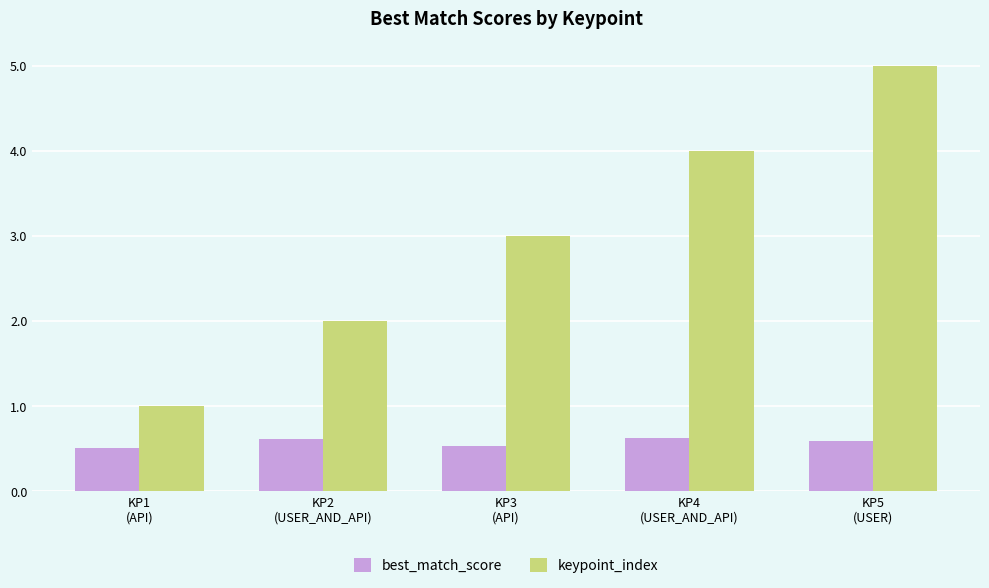

At how many categories does at least one series exceed 0?

5